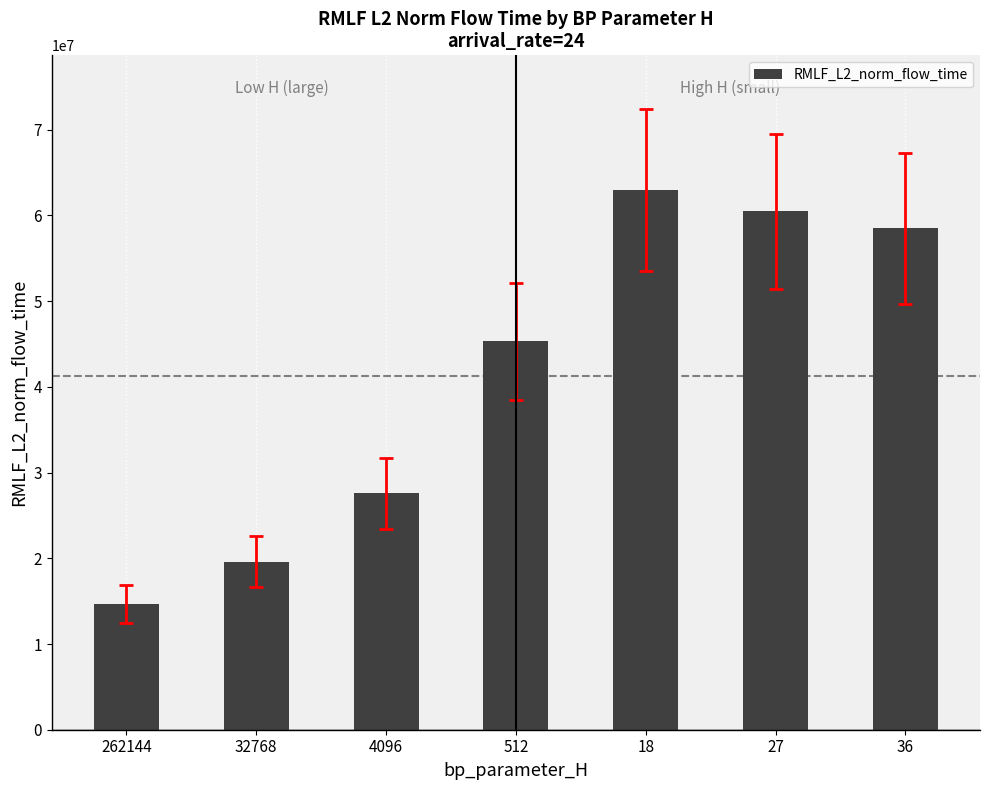

What is the difference between the maximum and second lowest values?

43328367.1